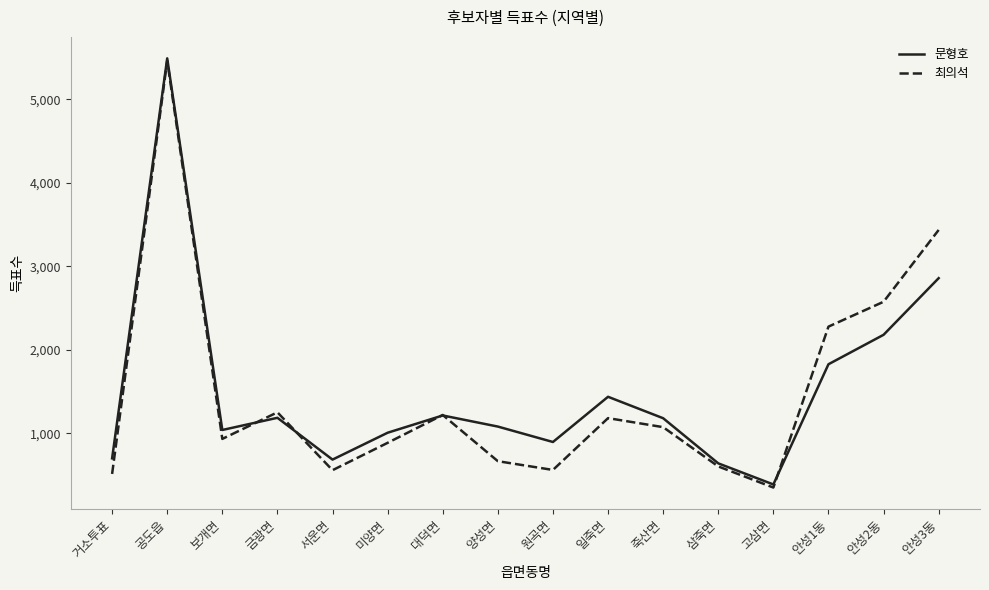

The 문형호 series shows 1079 at 양성면. True or false?

True